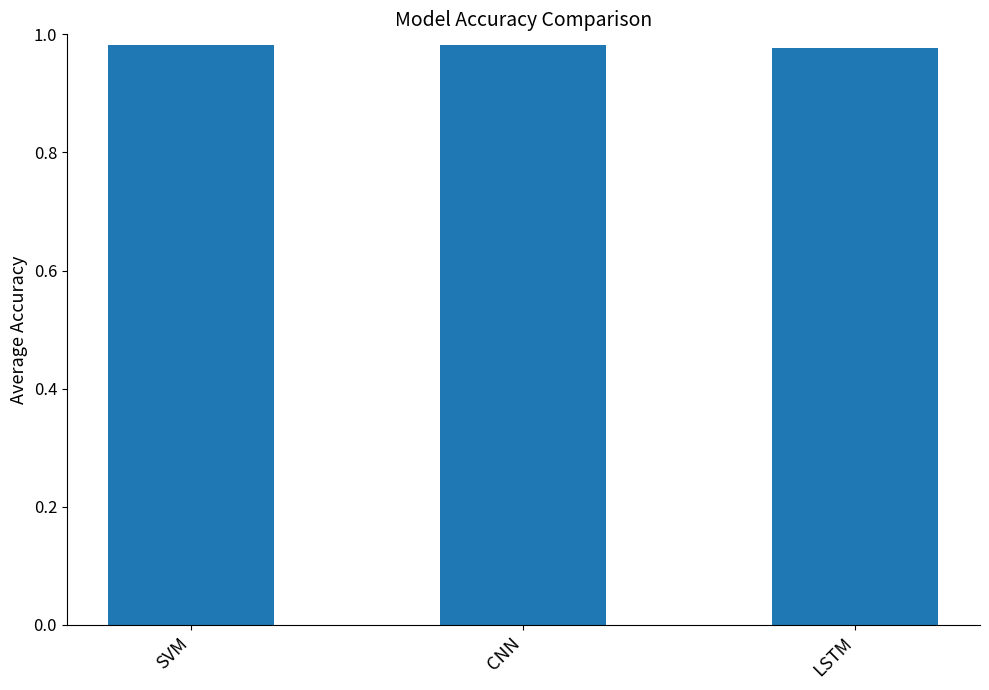

The value at SVM is 1.7. True or false?

False